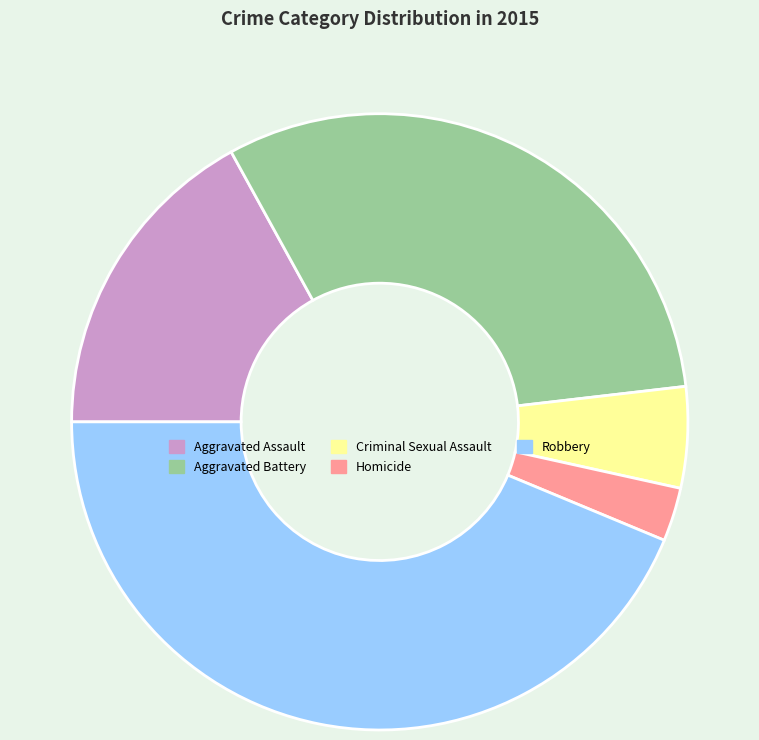

Is there a majority slice in this chart?

No